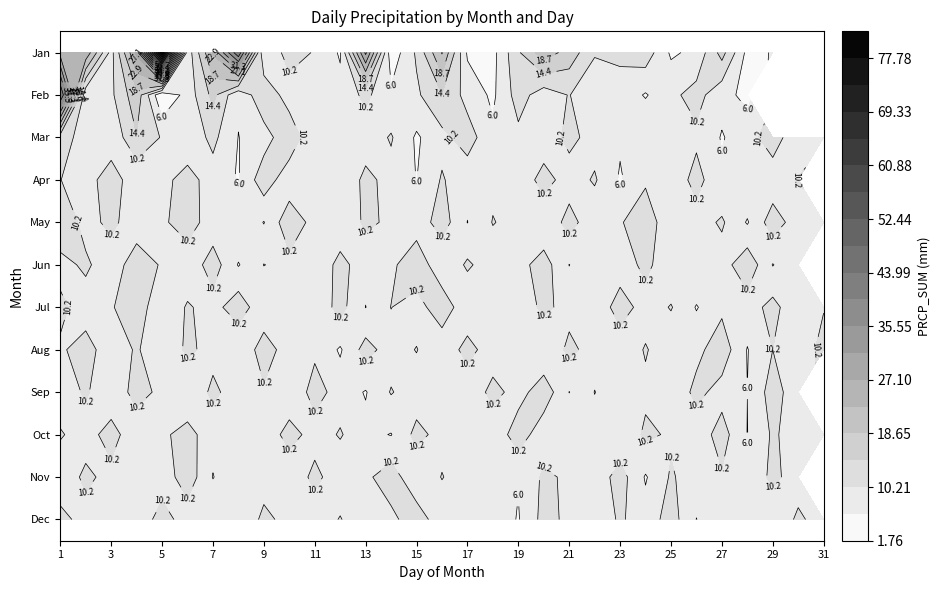

The value of 12 at 16 is 6.4. True or false?

False